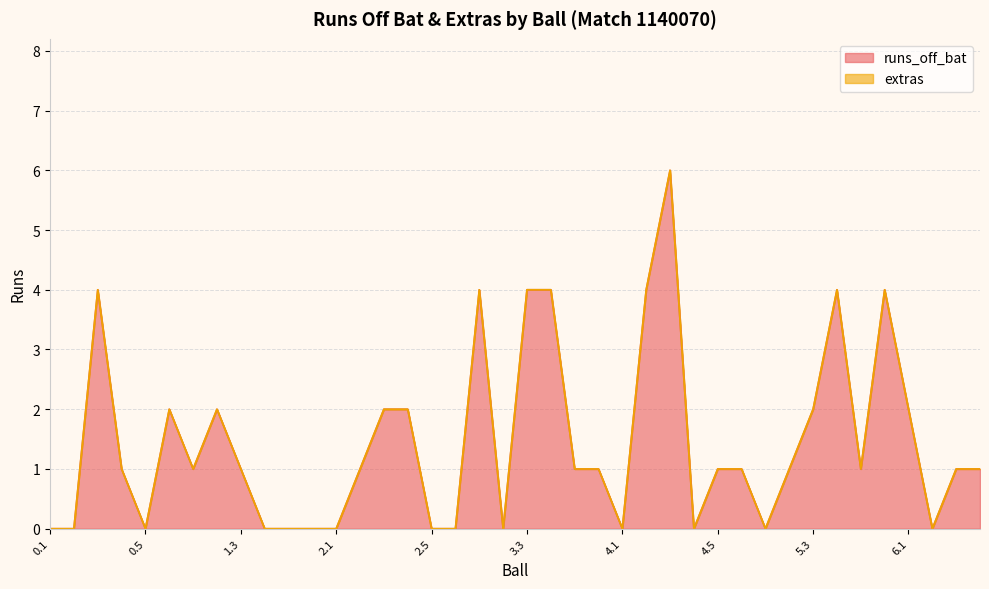

Which has a higher value, 2.4 or 2.2?

2.4